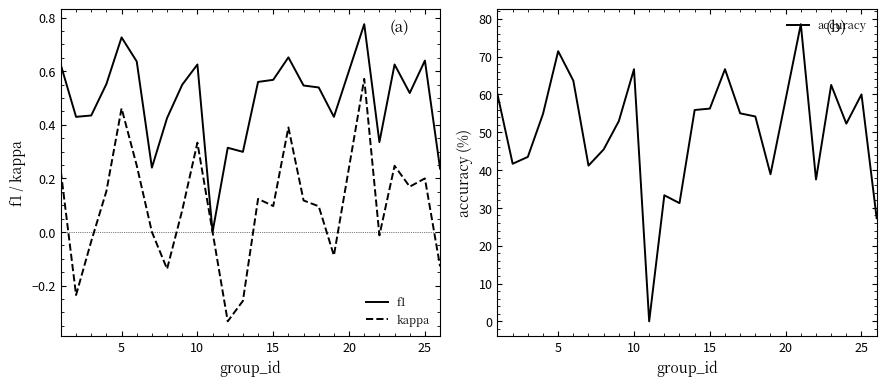

What is the value of the accuracy point at the 18th from the left?

54.2